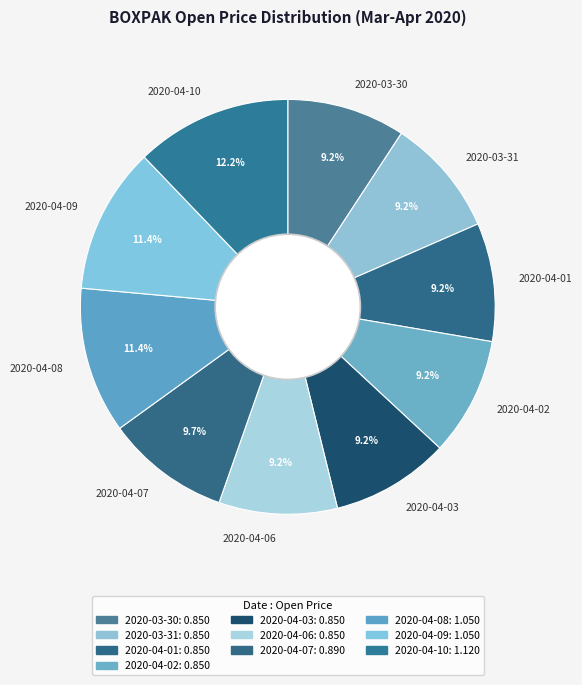

To the nearest percent, what percentage of the pie is 2020-04-06?

9%